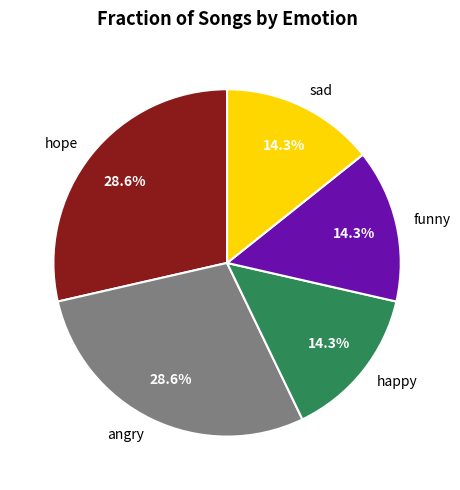

To the nearest percent, what is the average slice percentage?

20%